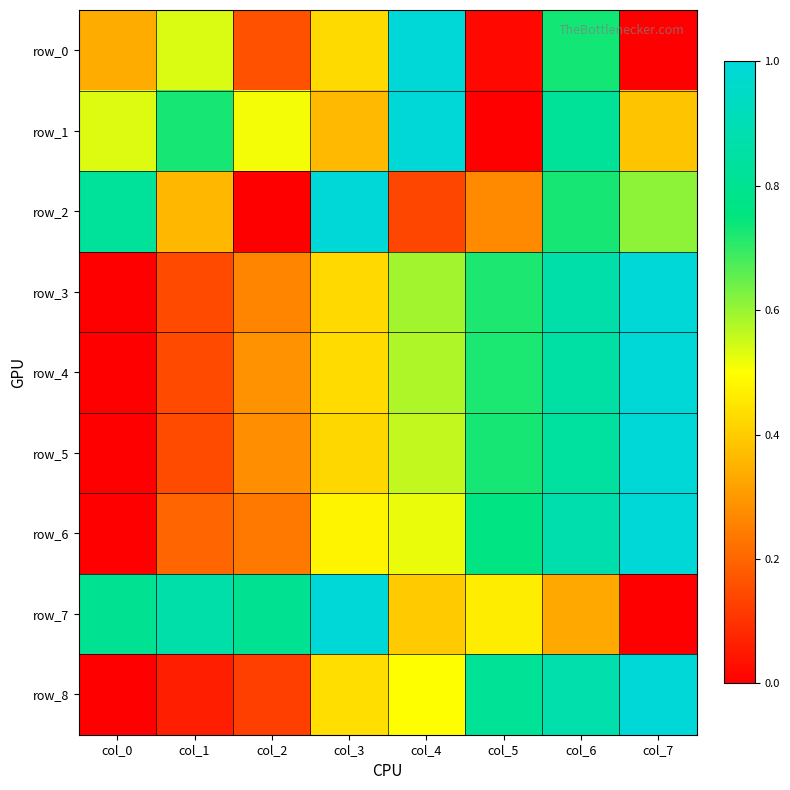

What is the difference between the highest and lowest values at col_3?

0.6